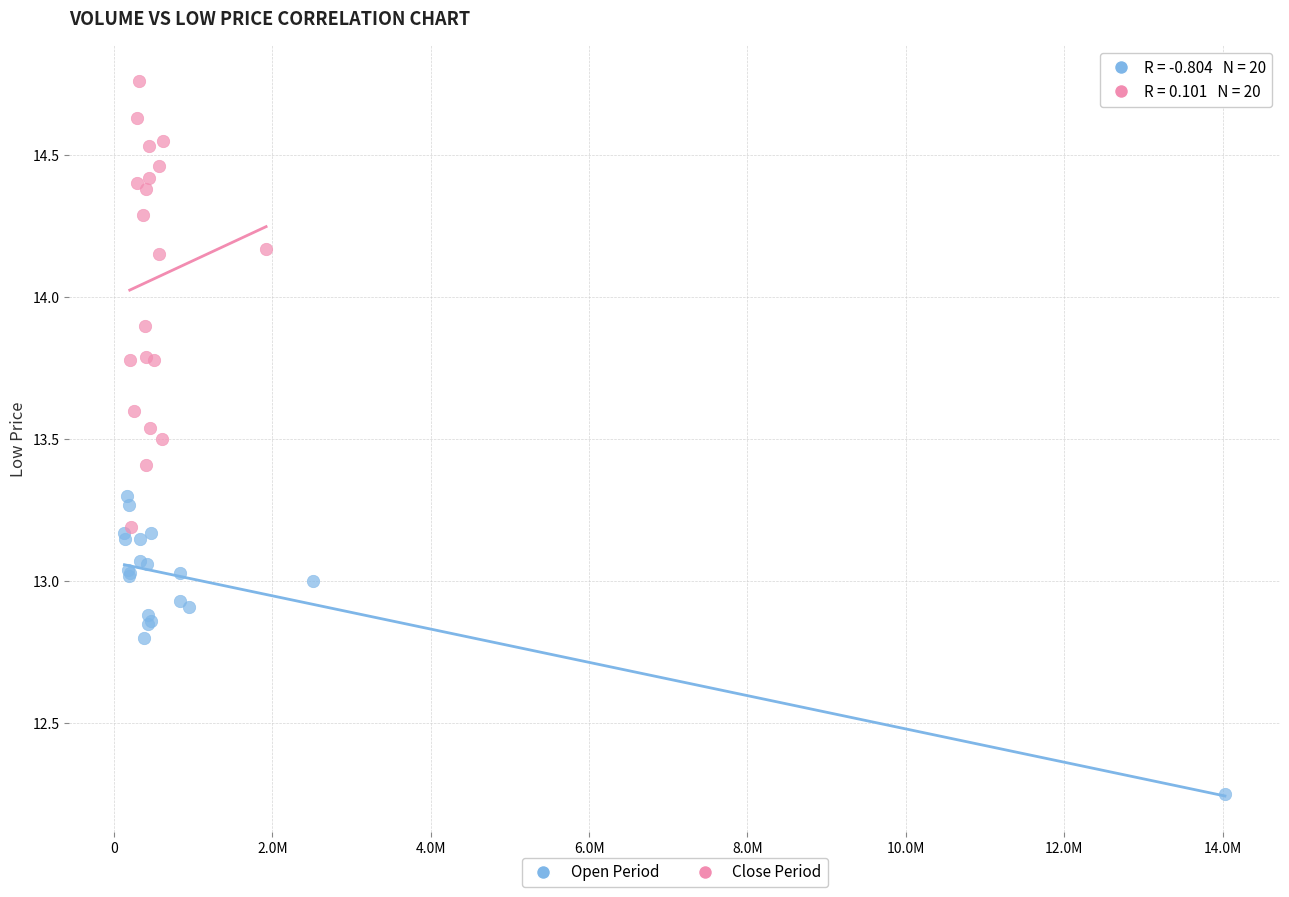

Which series has the largest Y range (max minus min)?

Close Period